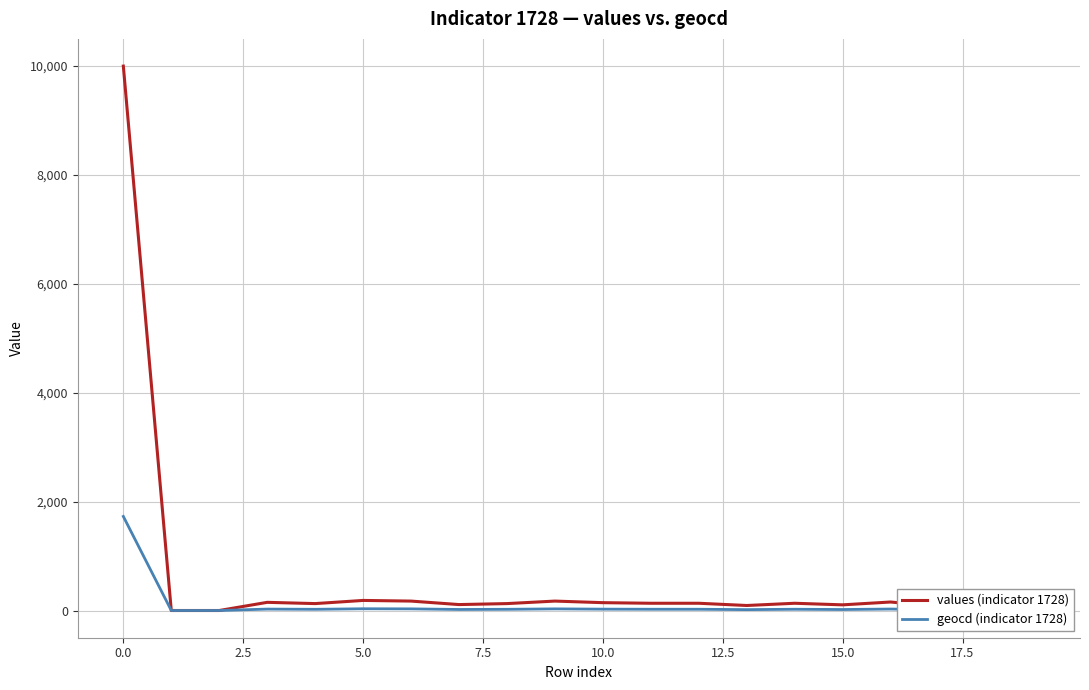

Count the number of data series in this chart.

2